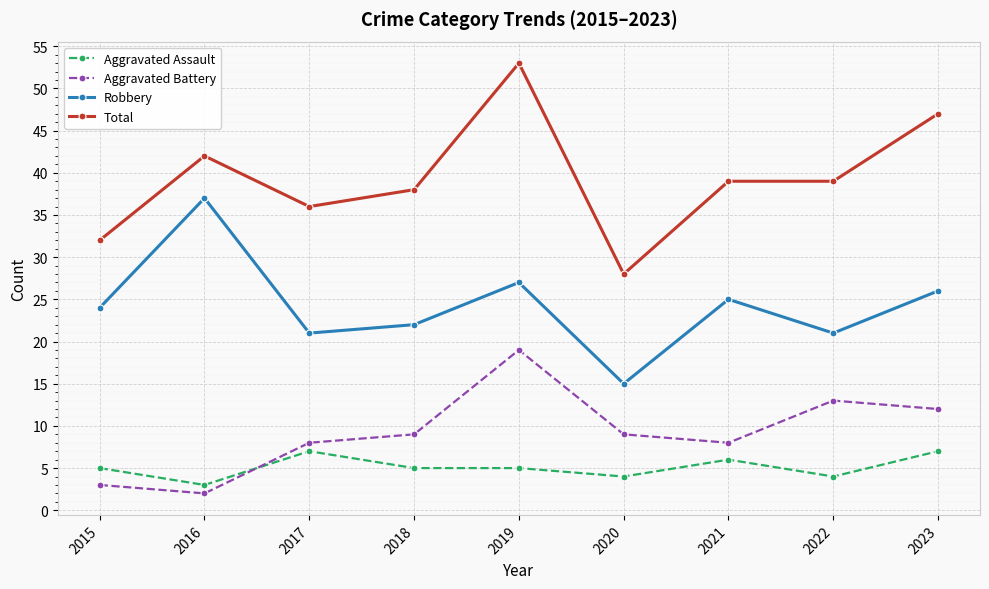

Is the value of Aggravated Battery at 2016 greater than the value of Total at 2020?

No